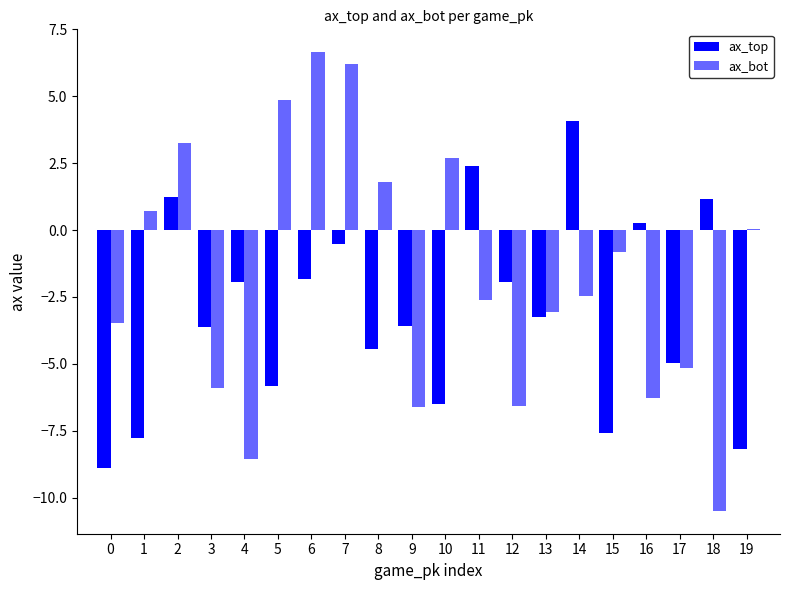

Rank the categories by ax_bot value from lowest to highest.

18, 4, 9, 12, 16, 3, 17, 0, 13, 11, 14, 15, 19, 1, 8, 10, 2, 5, 7, 6